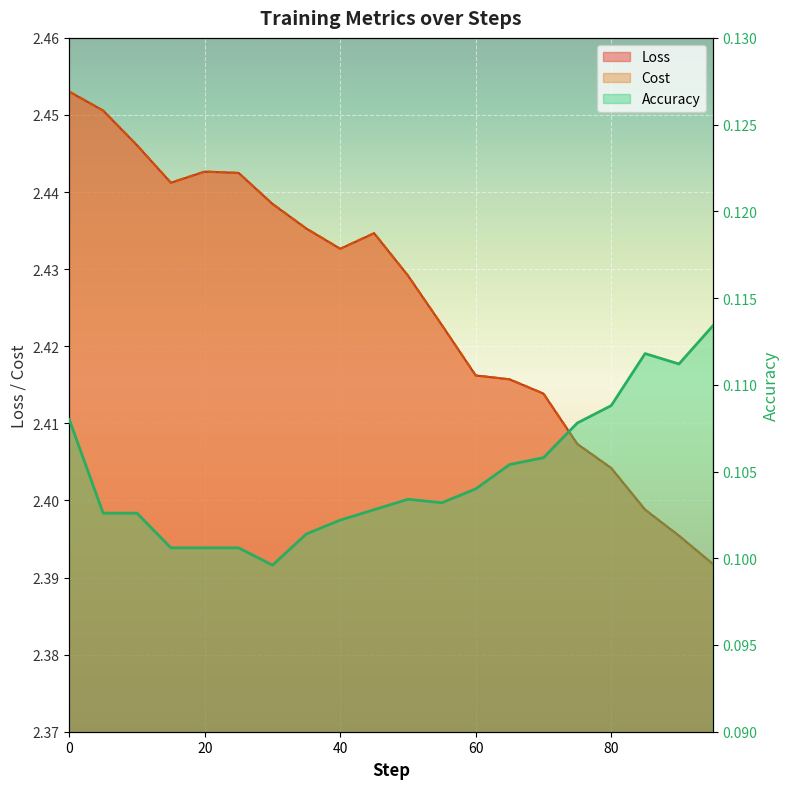

What is the smallest value displayed?

0.1